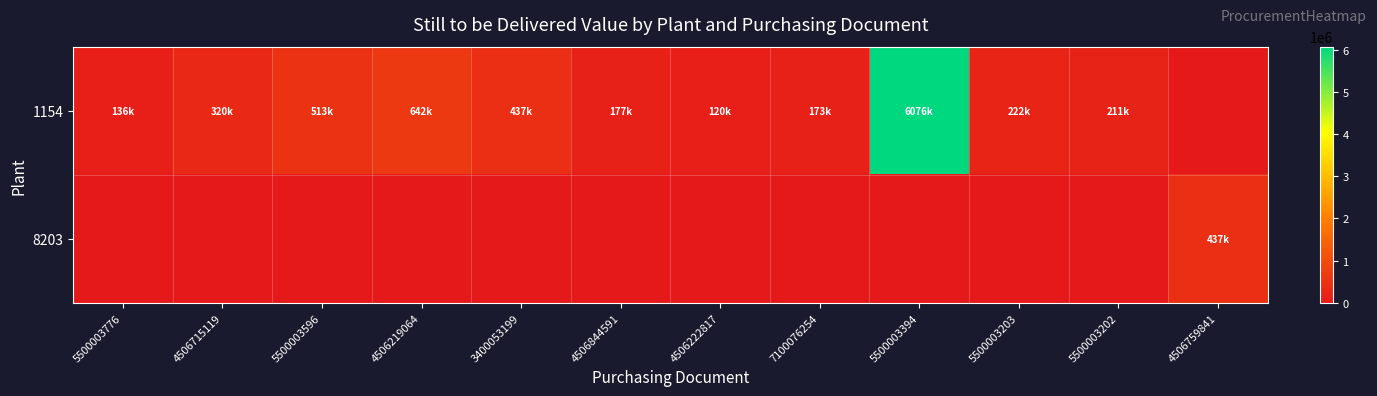

Which series has the largest total across all categories?

1154